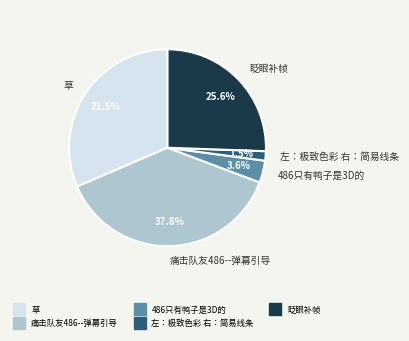

Does 草 represent more than half of the total?

No